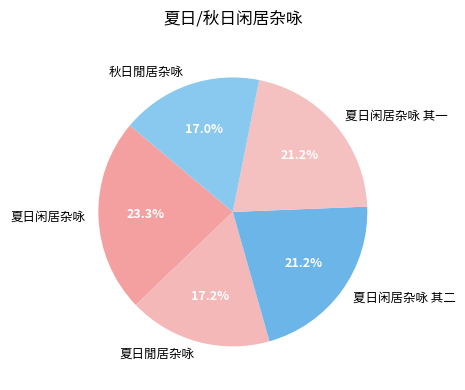

The 夏日閒居杂咏 slice represents 5% of the pie. True or false?

False